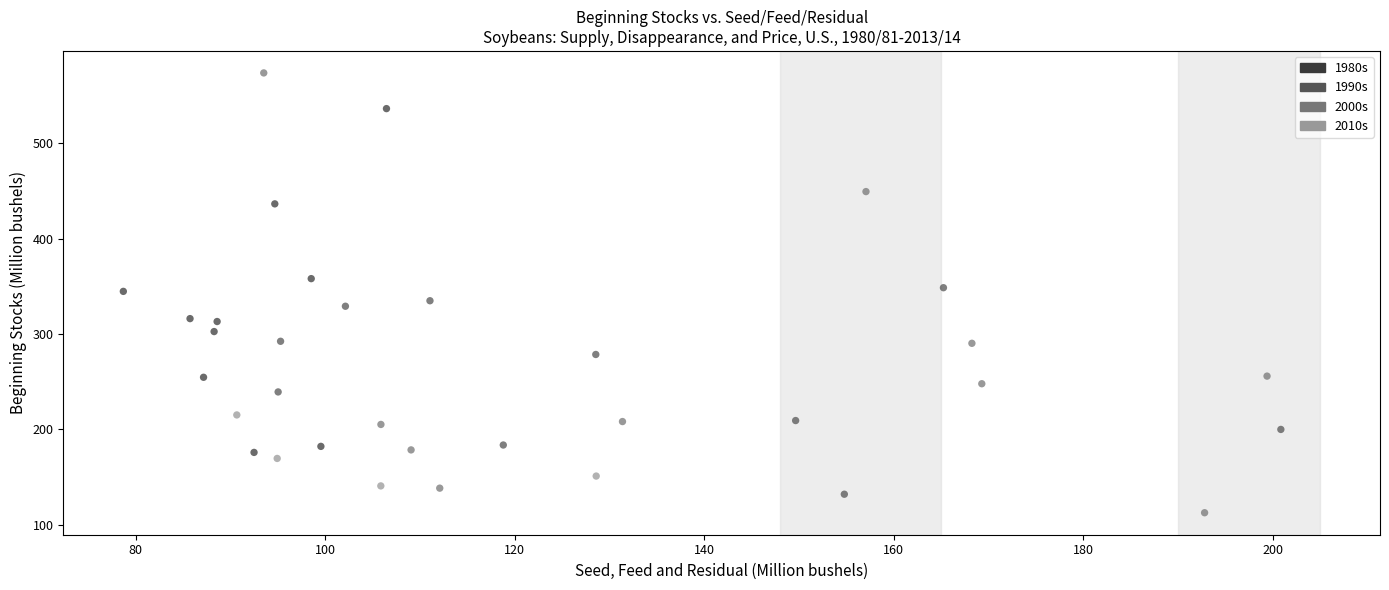

What is the range of Y values (max minus min)?

461.4